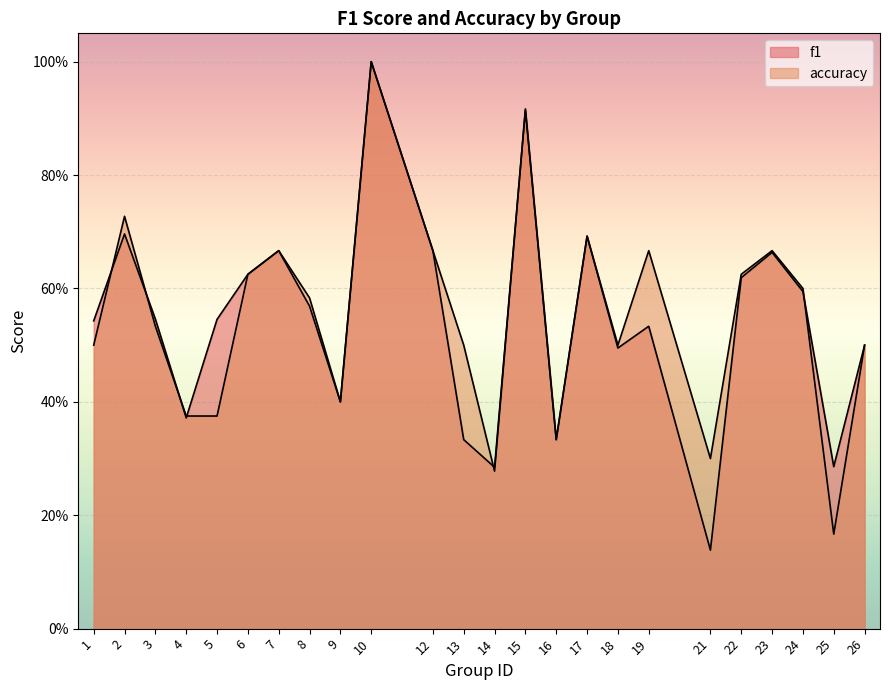

How many data points does each series have?

24